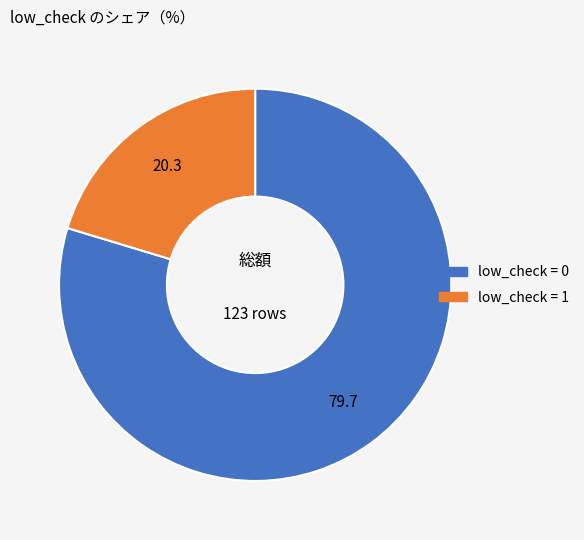

Does any single category account for the majority?

Yes